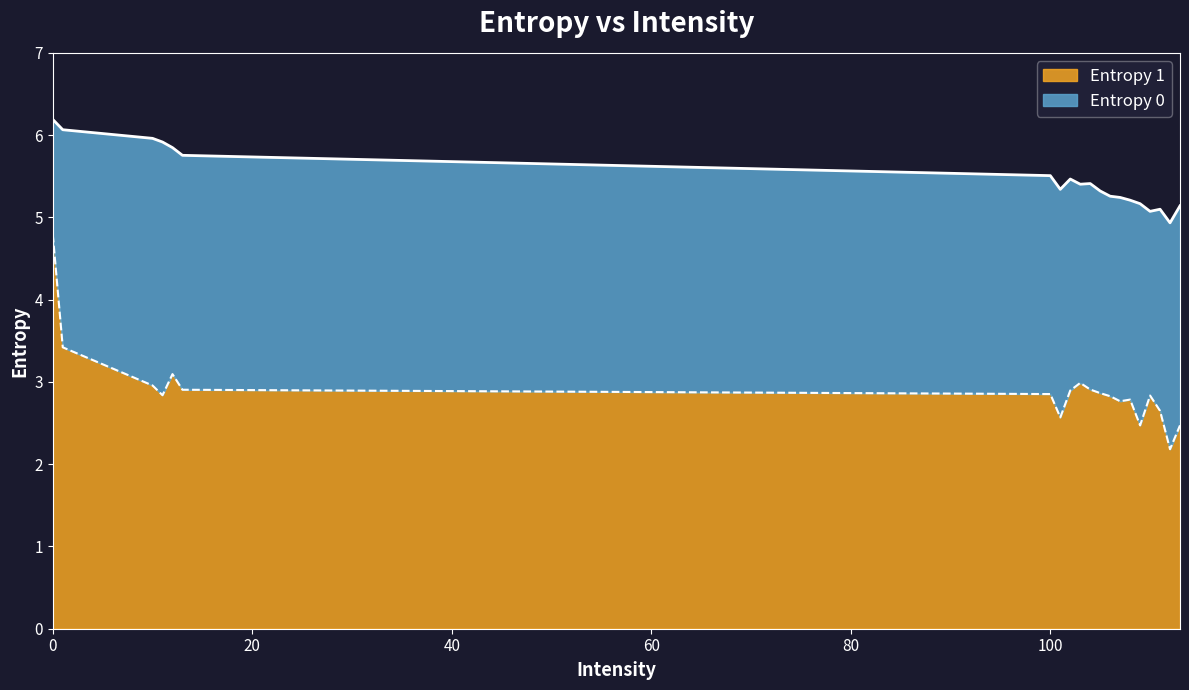

How many distinct data groups are displayed?

2